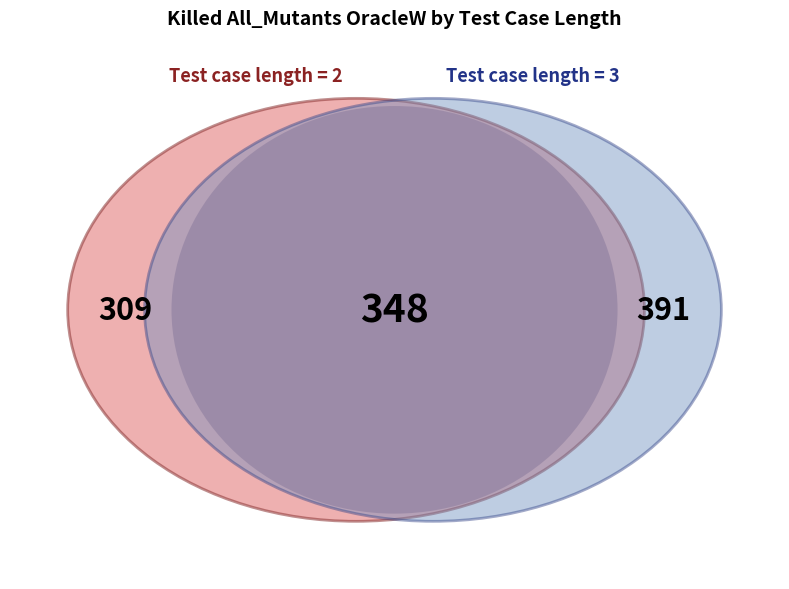

What percentage is the 2 slice, to the nearest percent?

44%